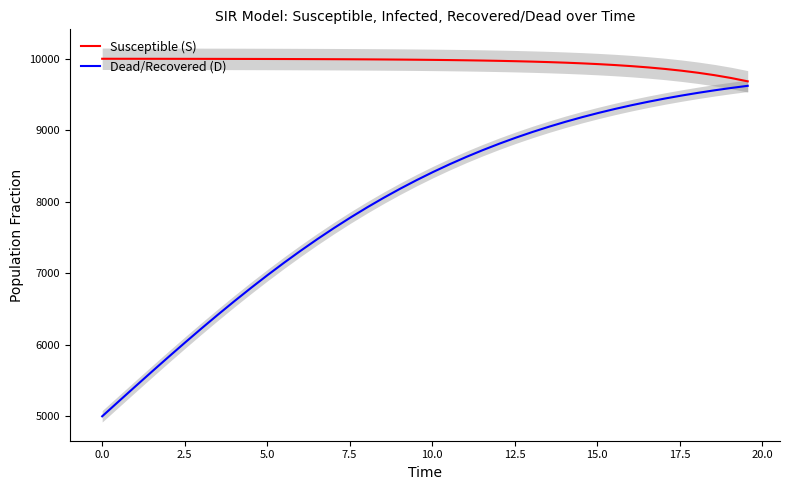

What is the highest value of the Susceptible (S) series?

9998.0